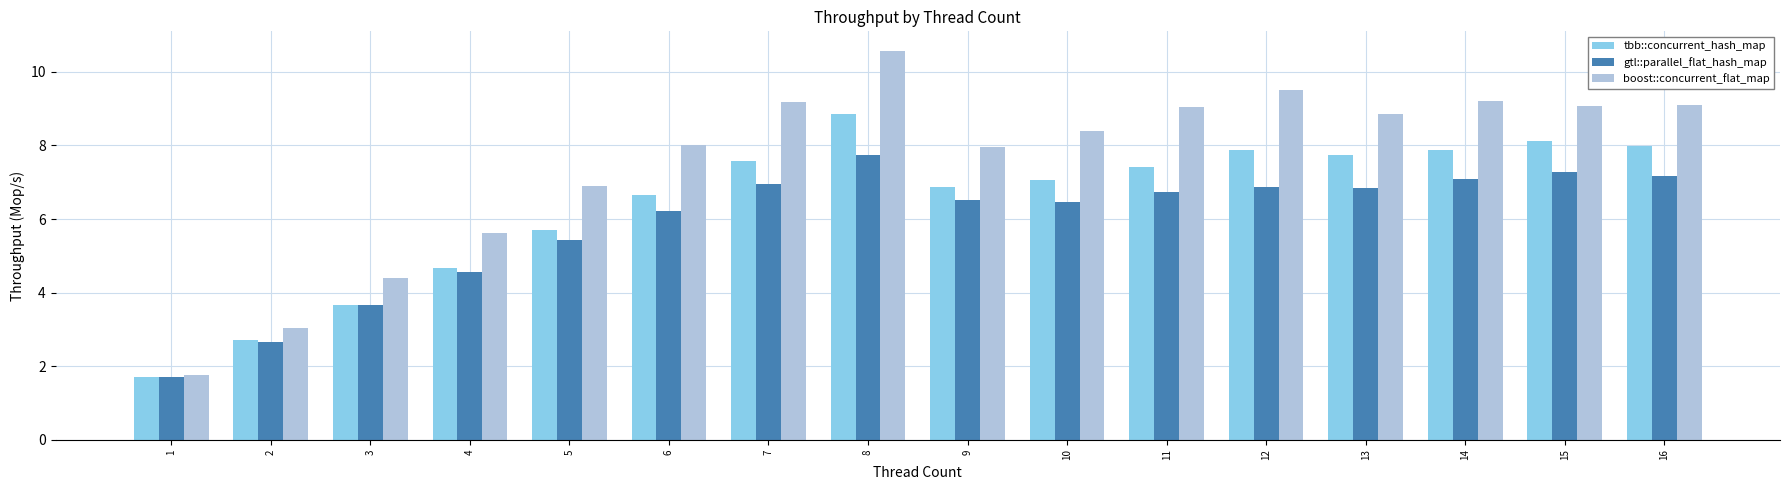

Which category has the lowest value across all series?

1